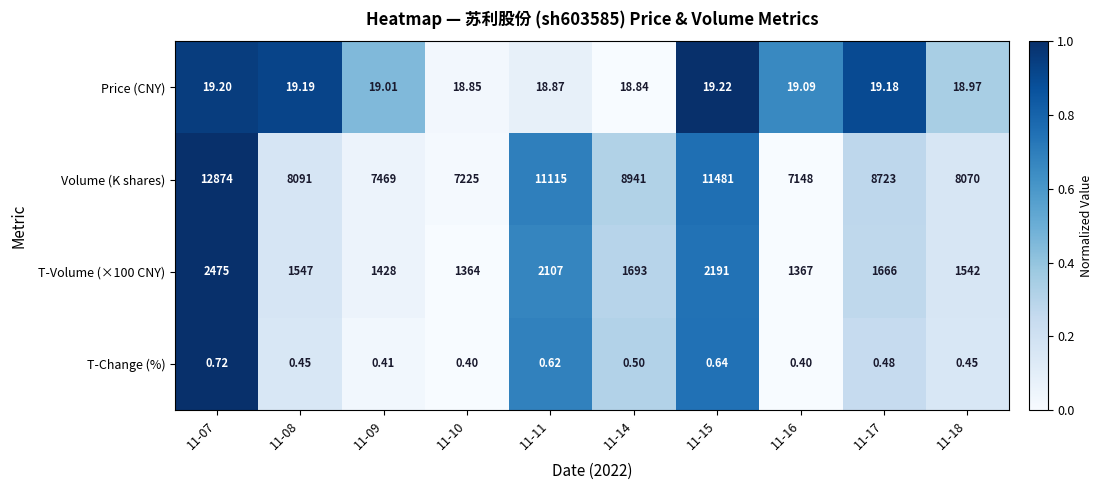

Is the value of Volume (K shares) at 11-17 greater than the value of T-Change (%) at 11-07?

Yes